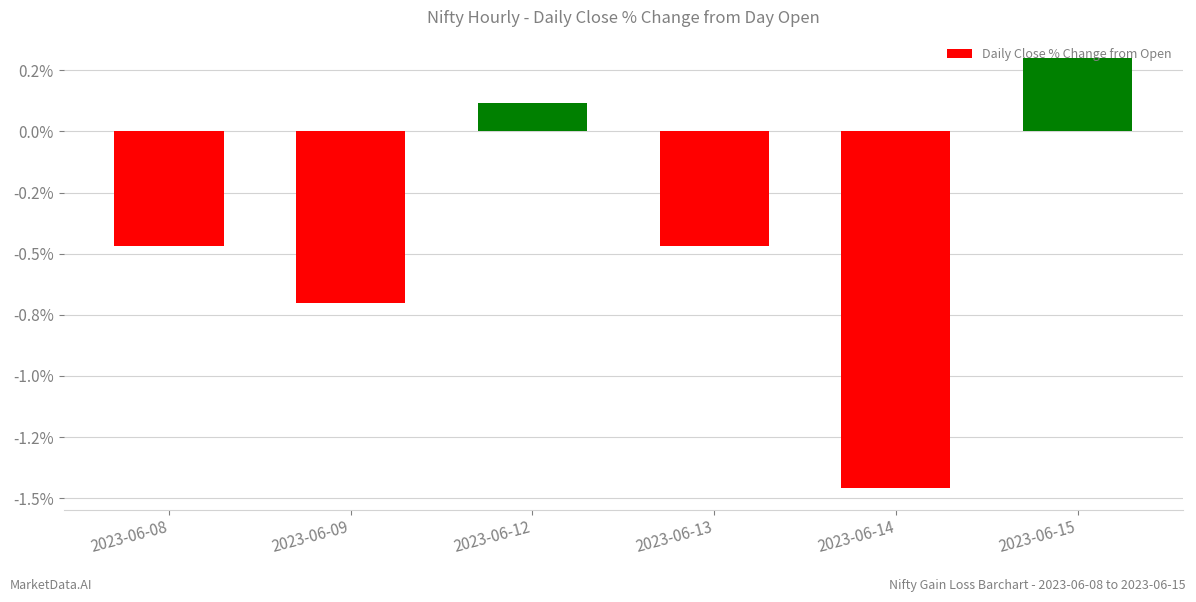

Which label corresponds to the largest value in the chart?

2023-06-15